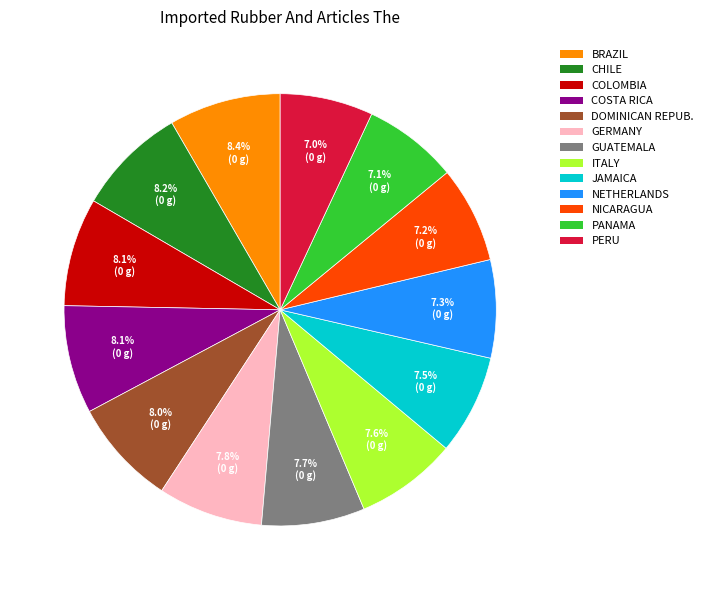

Is there any slice that represents more than half of the pie?

No